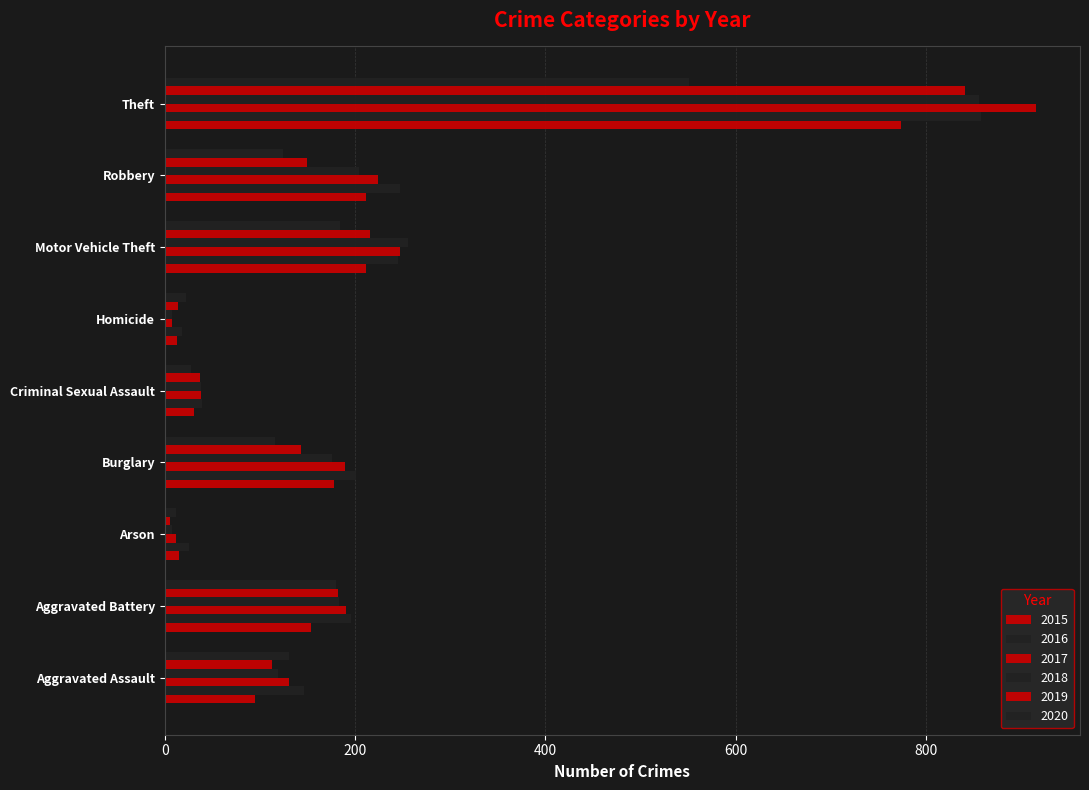

How many data points in 2017 are less than 189?

4